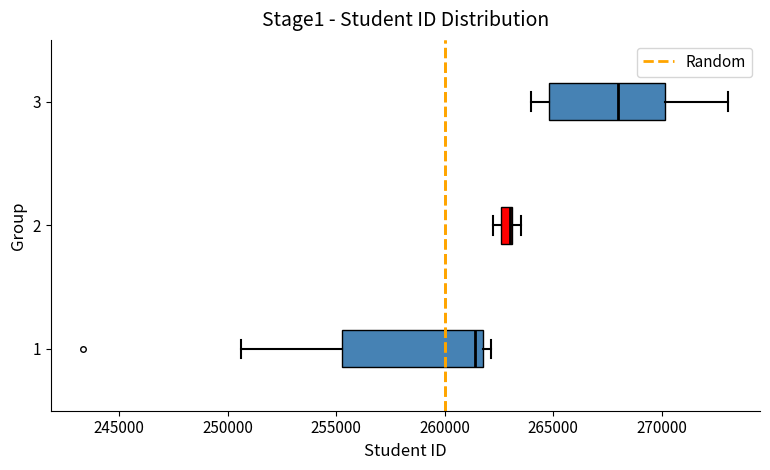

Where is the right edge of the box at y = 1 on the x-axis? The values are not printed on the chart, so give them approximately, as read against the axis.

262000